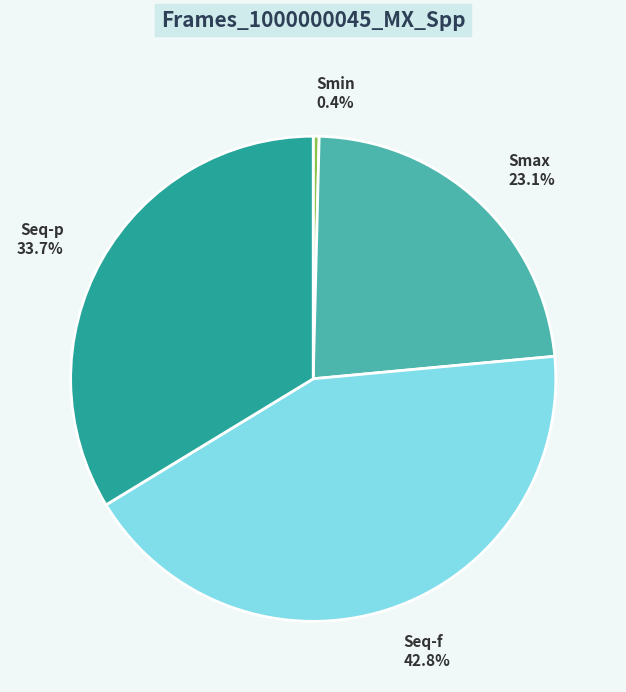

To the nearest percent, what is the difference between the largest and smallest slice percentages?

42%